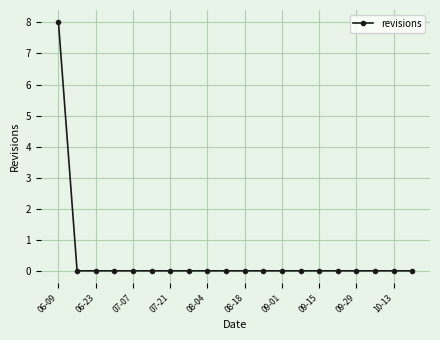

Reading left to right, extract all data points from this chart.

8	0	0	0	0	0	0	0	0	0	0	0	0	0	0	0	0	0	0	0